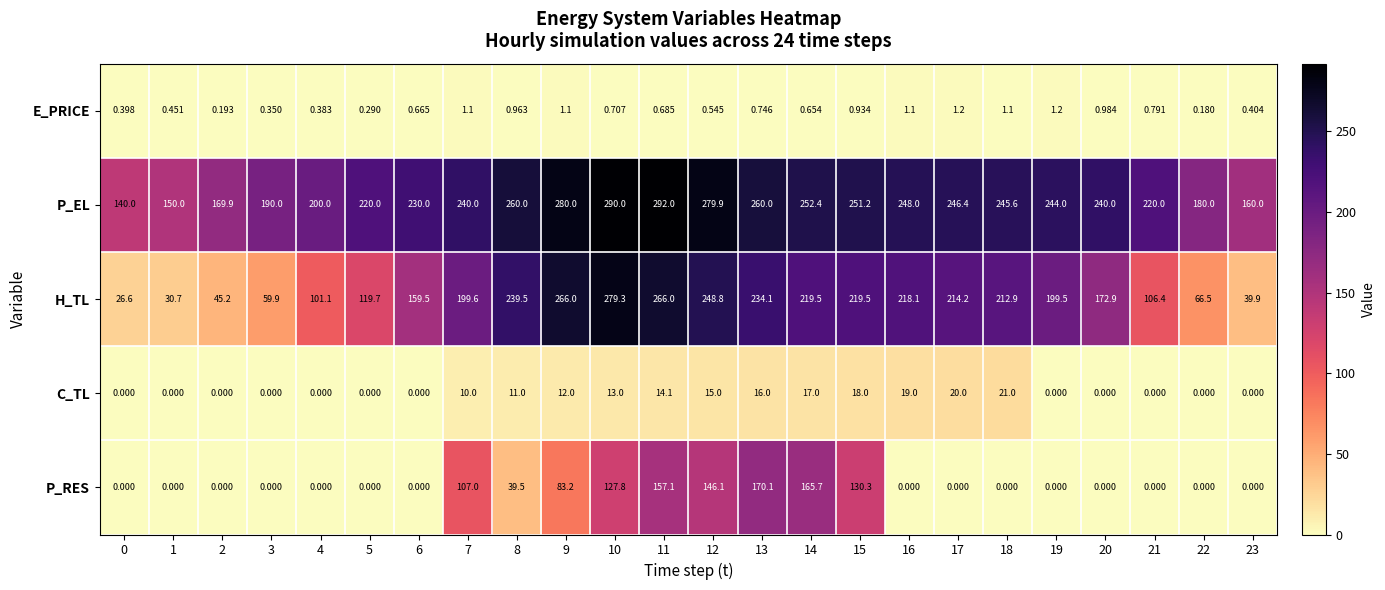

What is the difference between the highest and lowest values at 14?

251.7